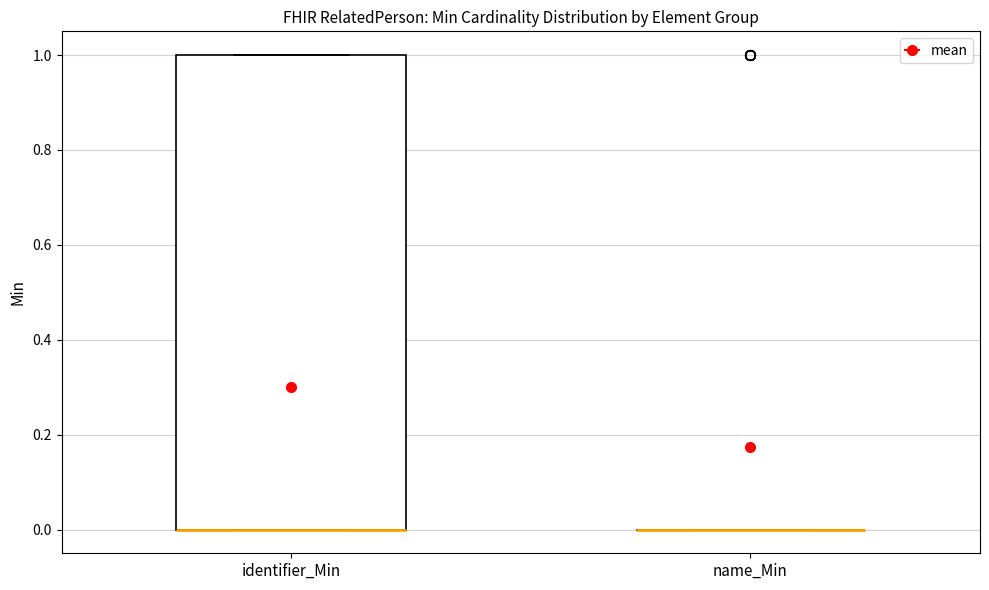

Reading left to right, transcribe this box plot: for each box, give where its median line is, the range the box spans, and where its two whiskers end, as read against the y-axis. The values are not printed on the chart, so give them approximately, as read against the axis.

identifier_Min: median 0 (drawn on the box's lower edge), box 0 to 1, whiskers 0 to 1
name_Min: box collapsed to a line at 0, whiskers 0 to 0